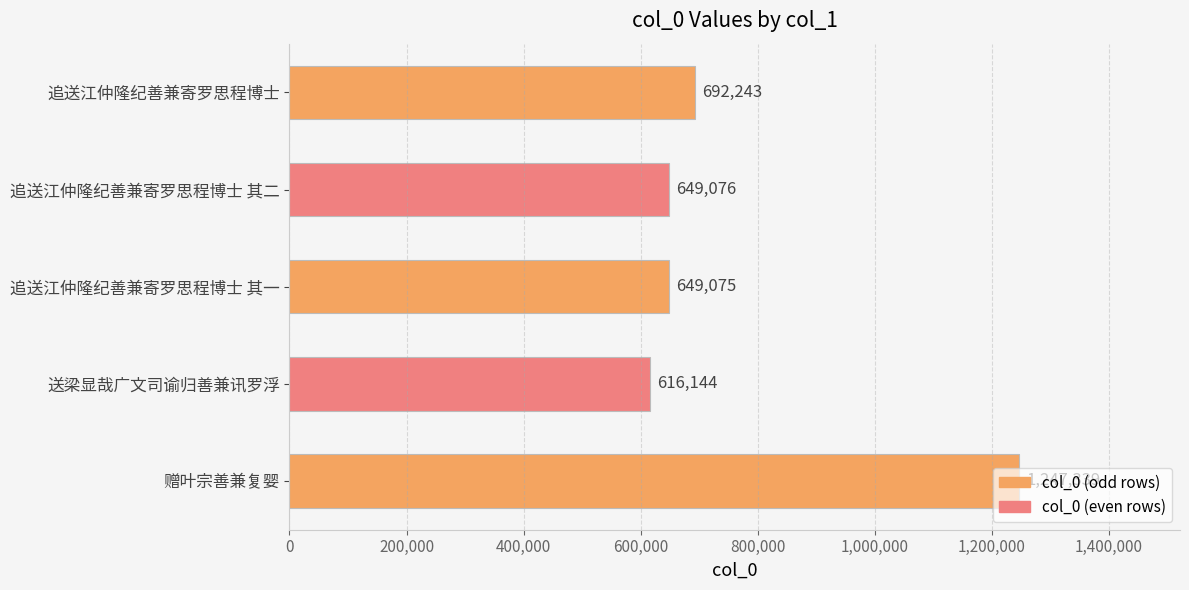

The value at 追送江仲隆纪善兼寄罗思程博士 其一 is 649075. True or false?

True